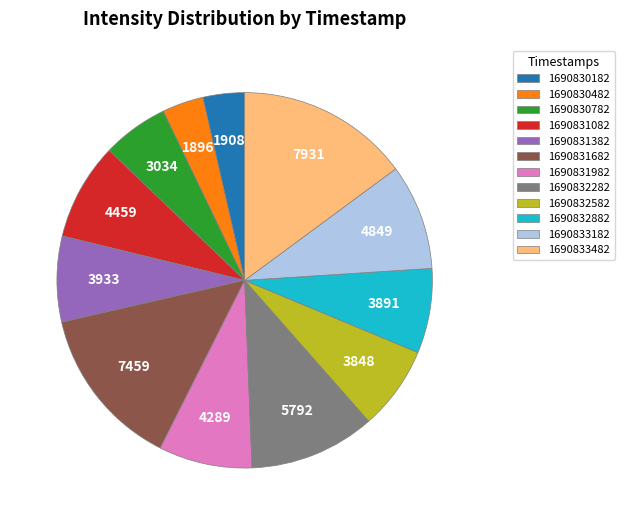

The 1690832582 slice represents 7% of the pie. True or false?

True